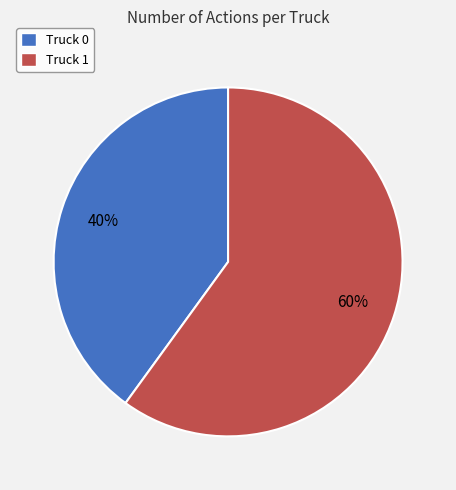

To the nearest percent, what is the difference between the largest and smallest slice percentages?

20%